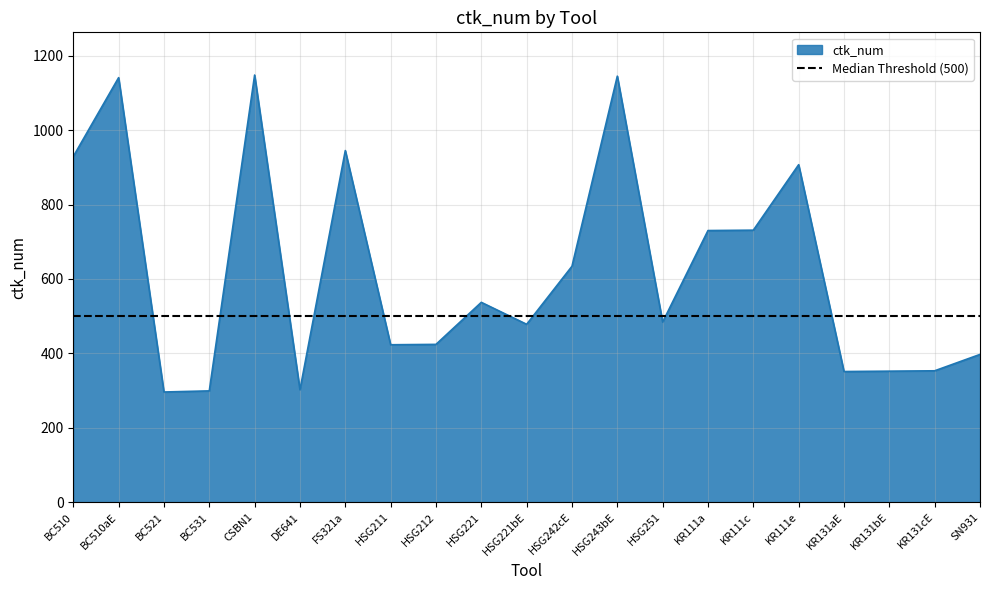

Reading left to right, what are all the values shown in this chart?

929	1141	296	299	1148	302	945	423	424	537	478	634	1145	484	730	731	907	351	352	353	397